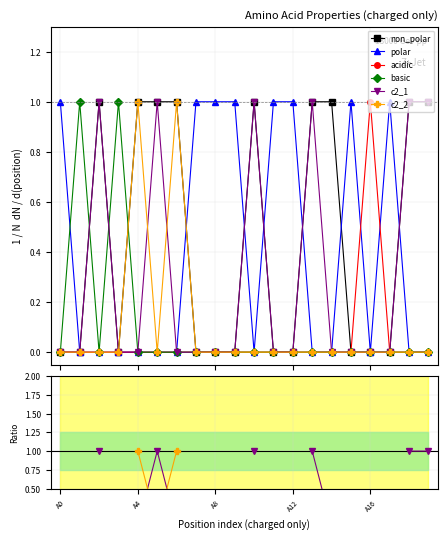

Between 13 and A12, which is larger?

13